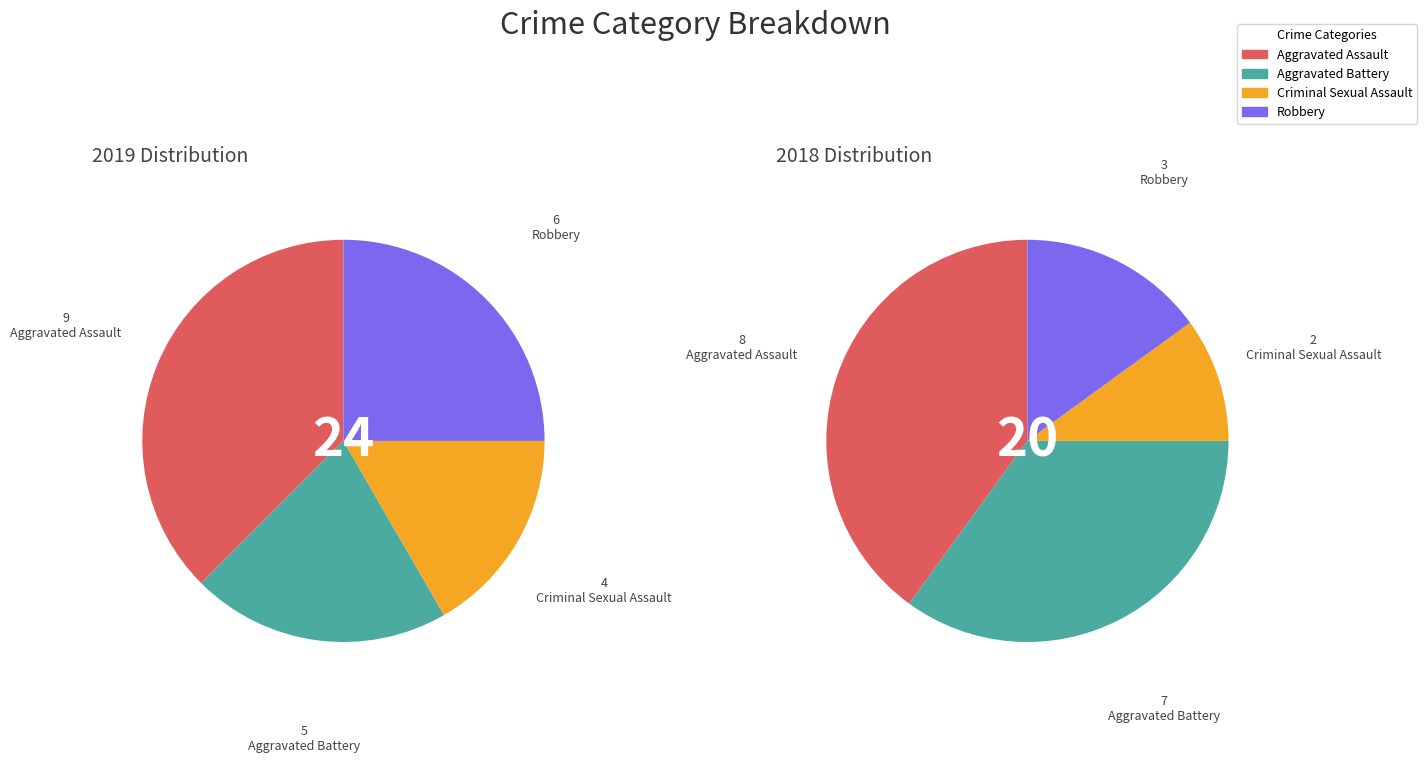

What percentage is the 3 slice, to the nearest percent?

15%